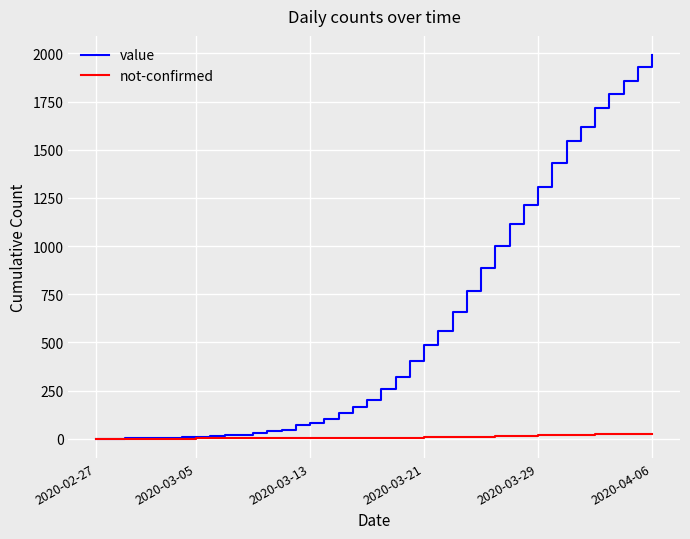

At how many categories does at least one series exceed 579?

15